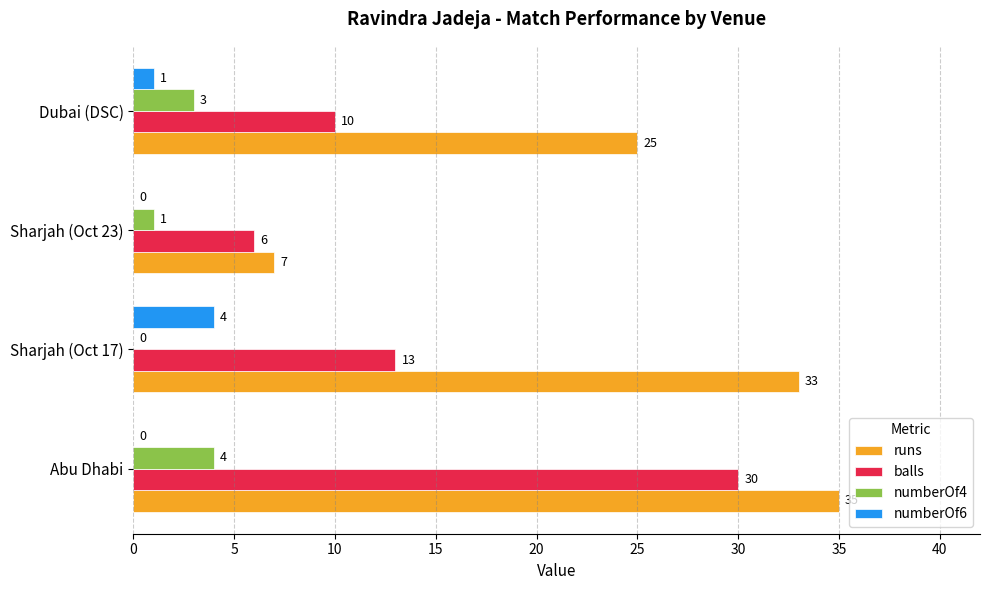

True or false: runs has a value of 33 at Sharjah (Oct 17).

True